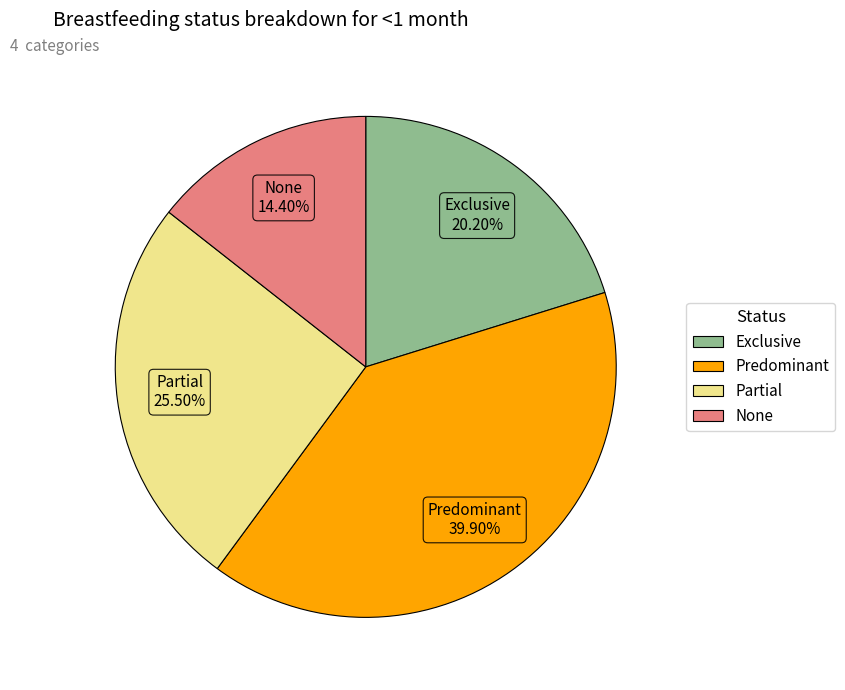

Which slice is the smallest?

None